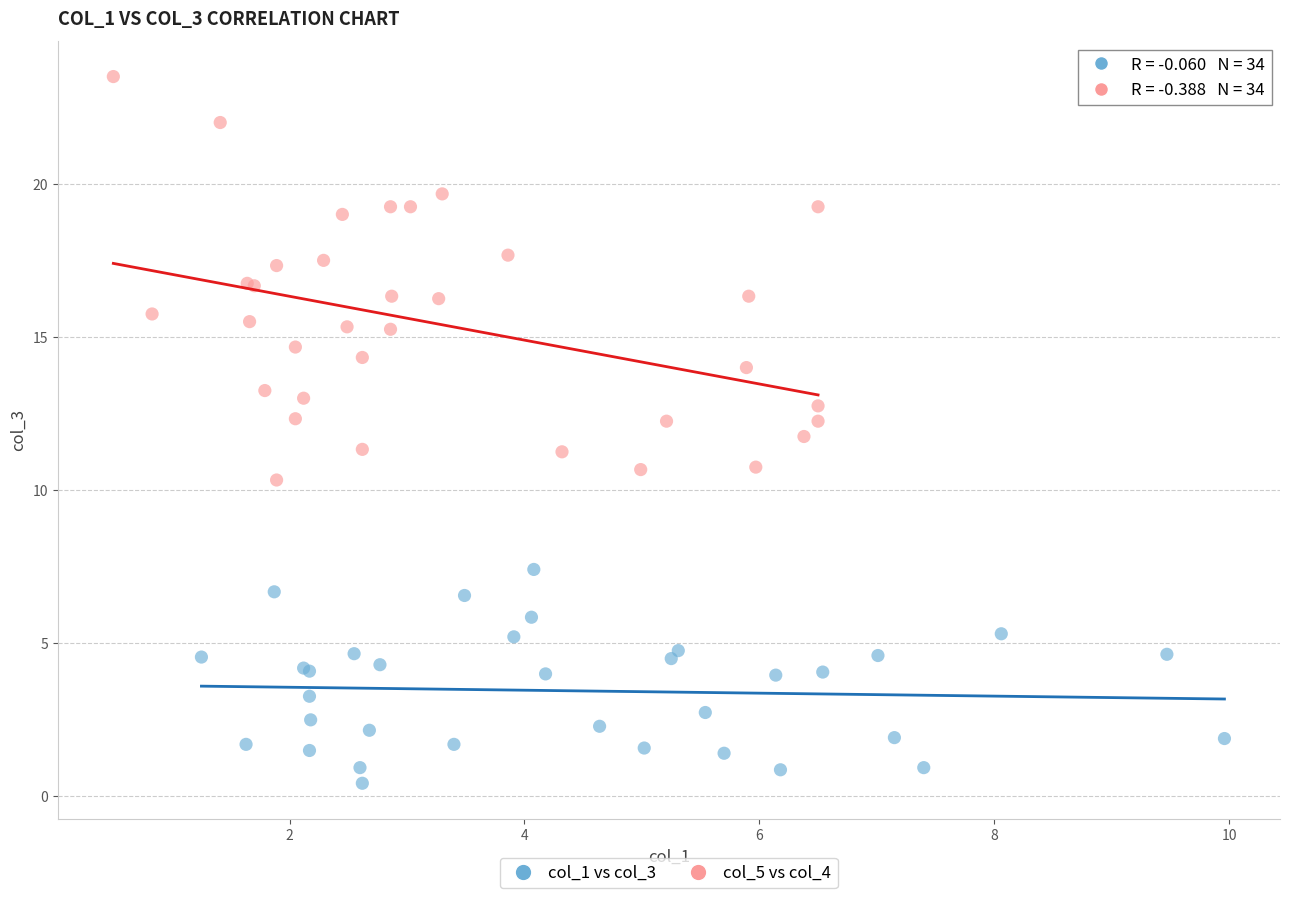

Which series has the widest spread of Y values?

col_5 vs col_4